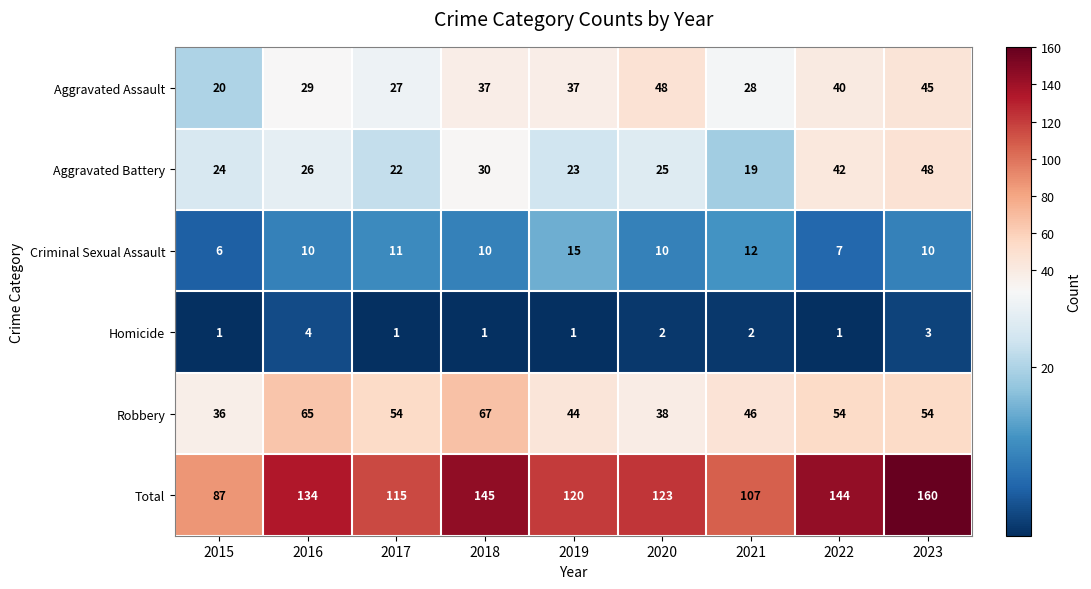

What is the approximate value of Robbery at 2023, to the nearest 10?

50